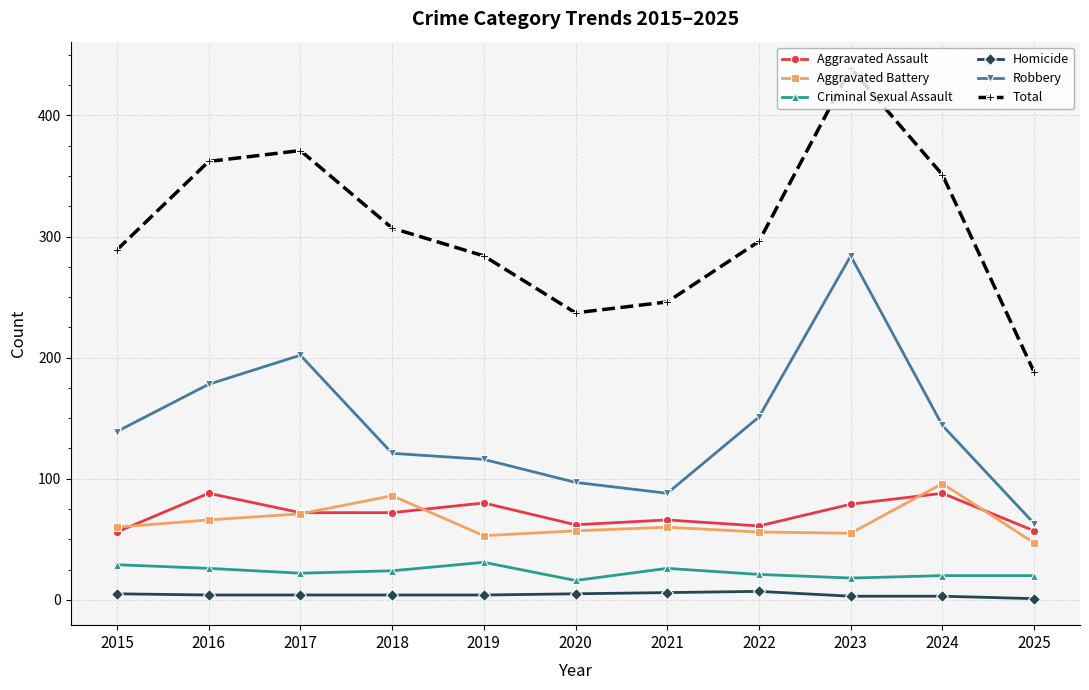

What is the difference between the highest and lowest values at 2025?

187